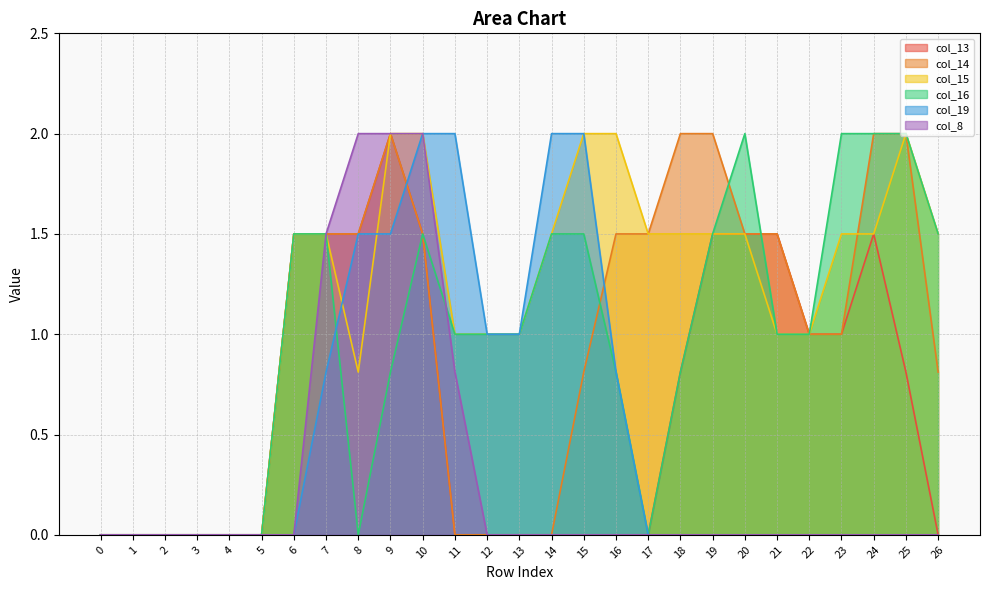

Which has a higher value, 25 or 16?

25